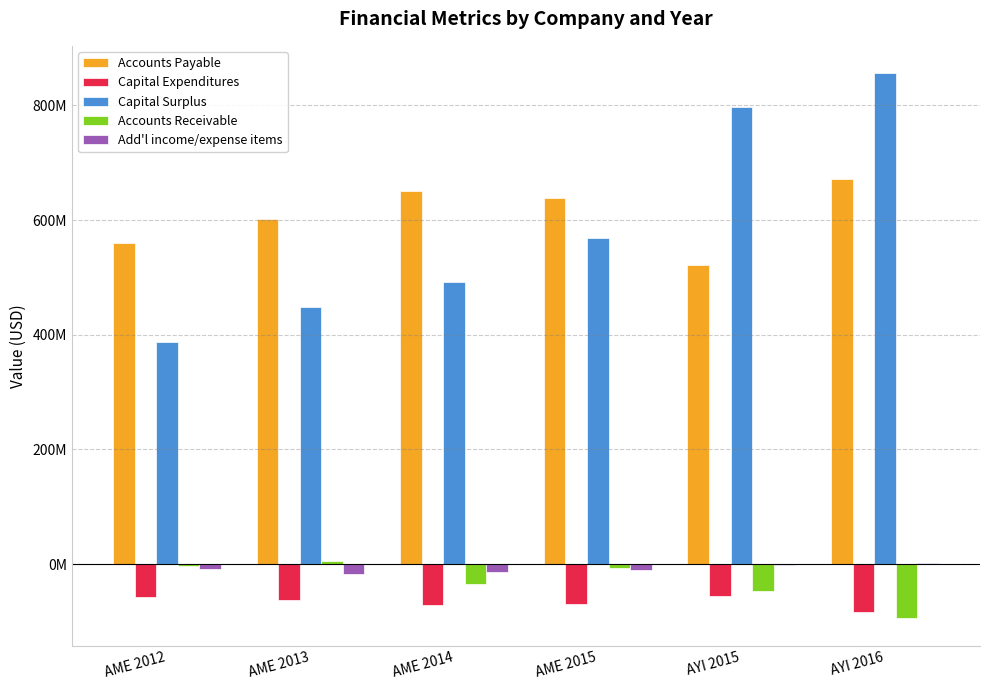

What is the minimum value for Add'l income/expense items?

-16712000